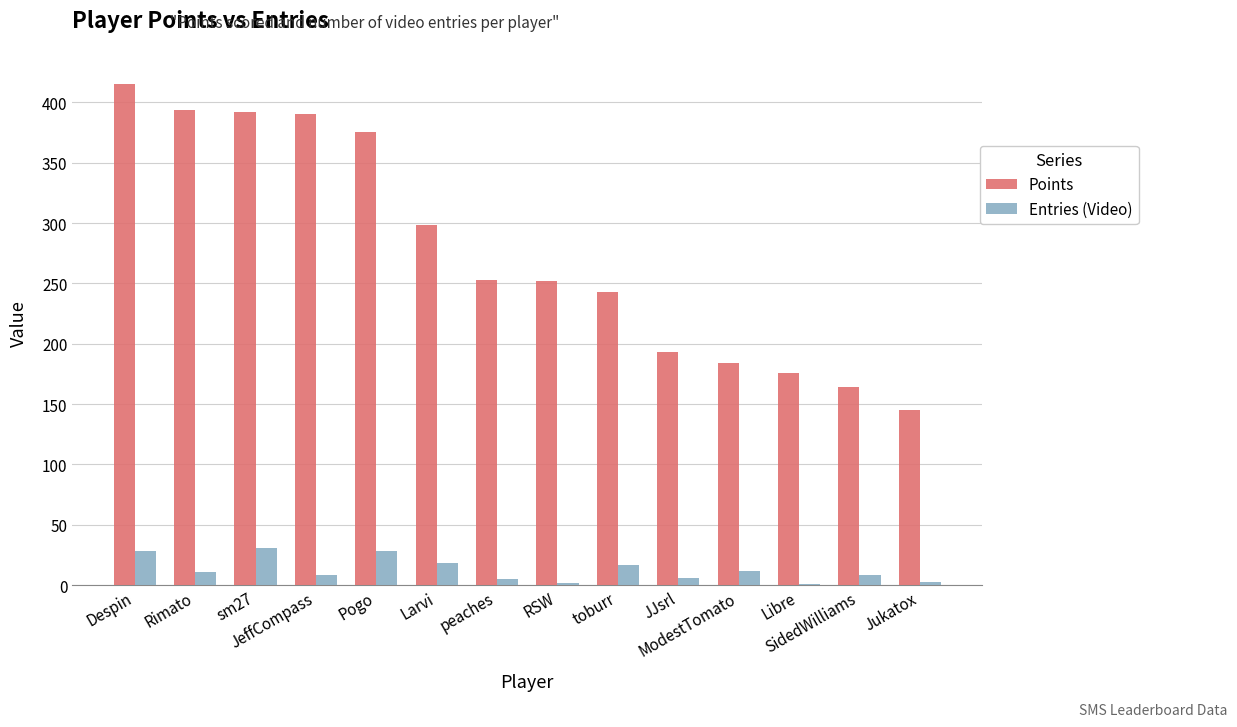

Which series has the largest total across all categories?

Points